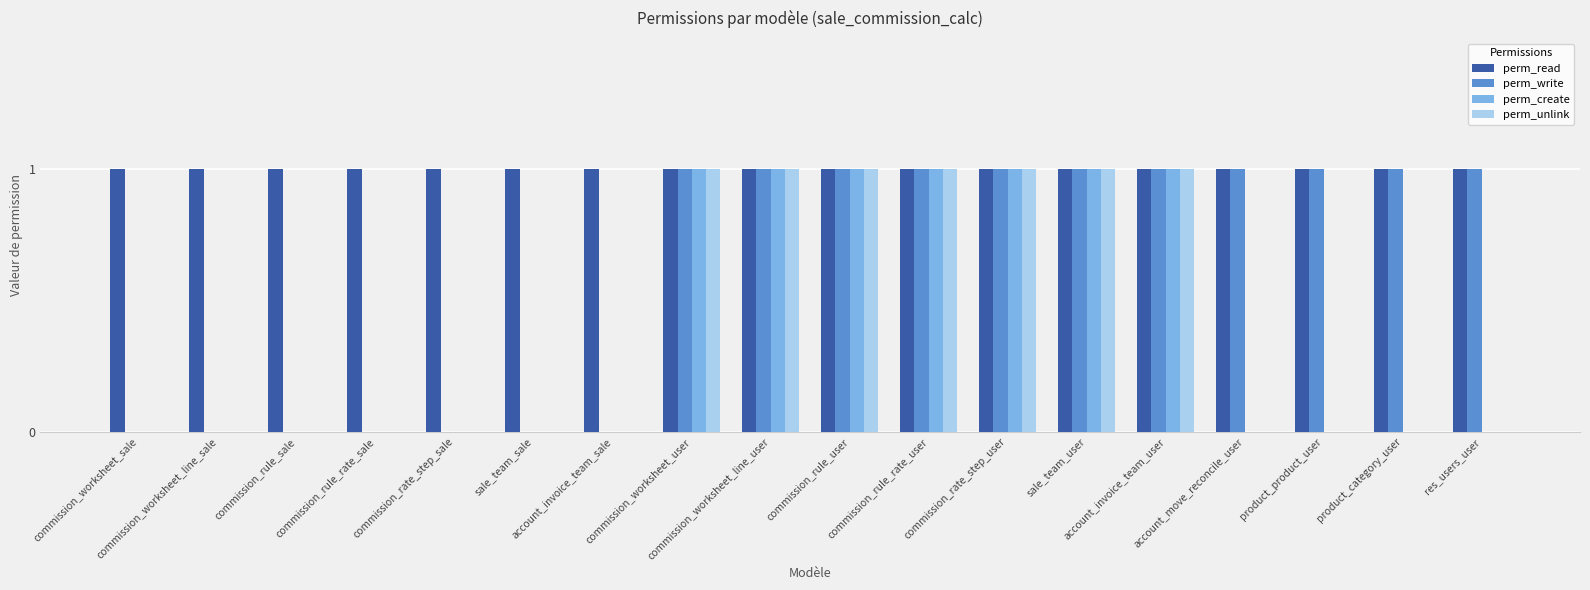

Are the bars horizontal?

No